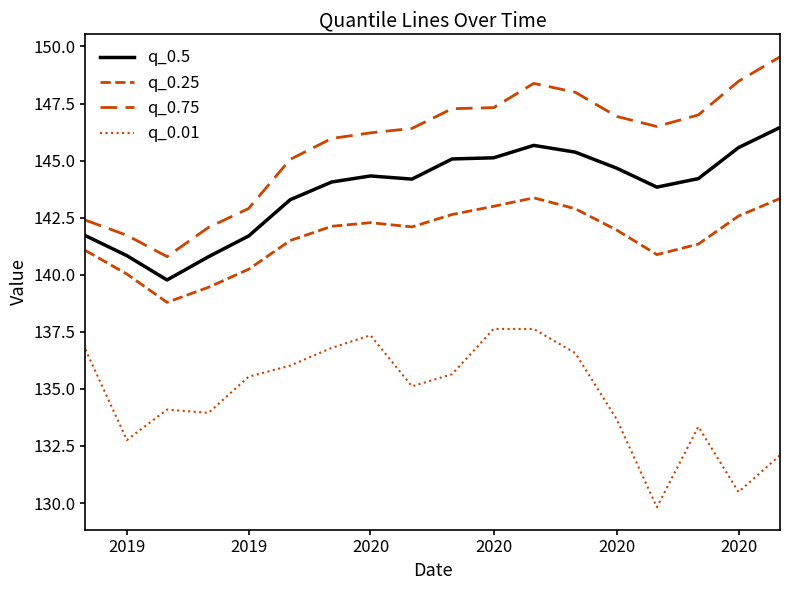

Does the chart display data point markers on the line(s)?

No